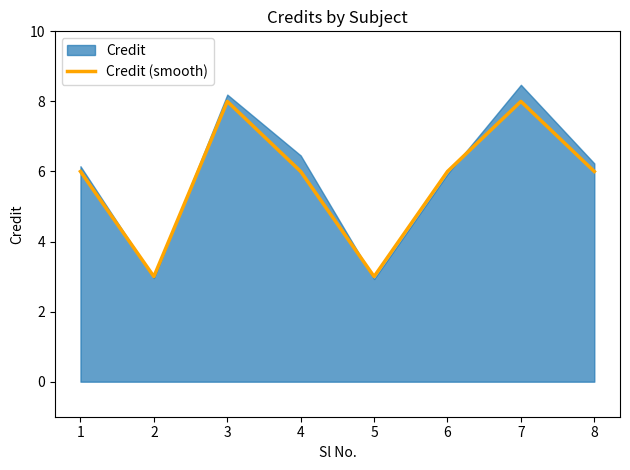

Reading left to right, extract all data points from this chart.

6	3	8	6	3	6	8	6